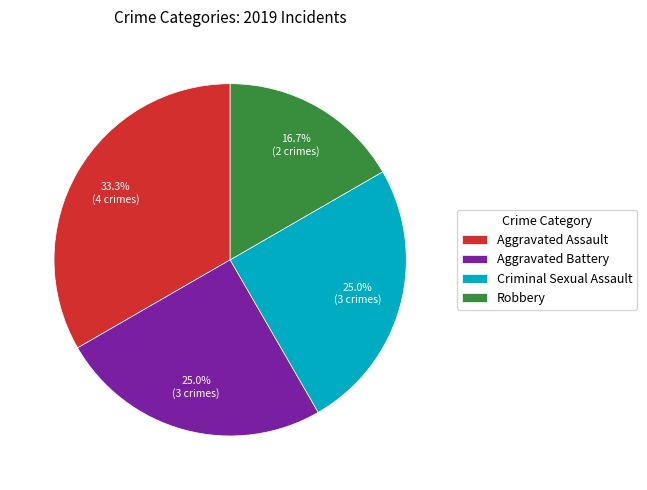

What percentage is the Aggravated Assault slice, to the nearest percent?

33%